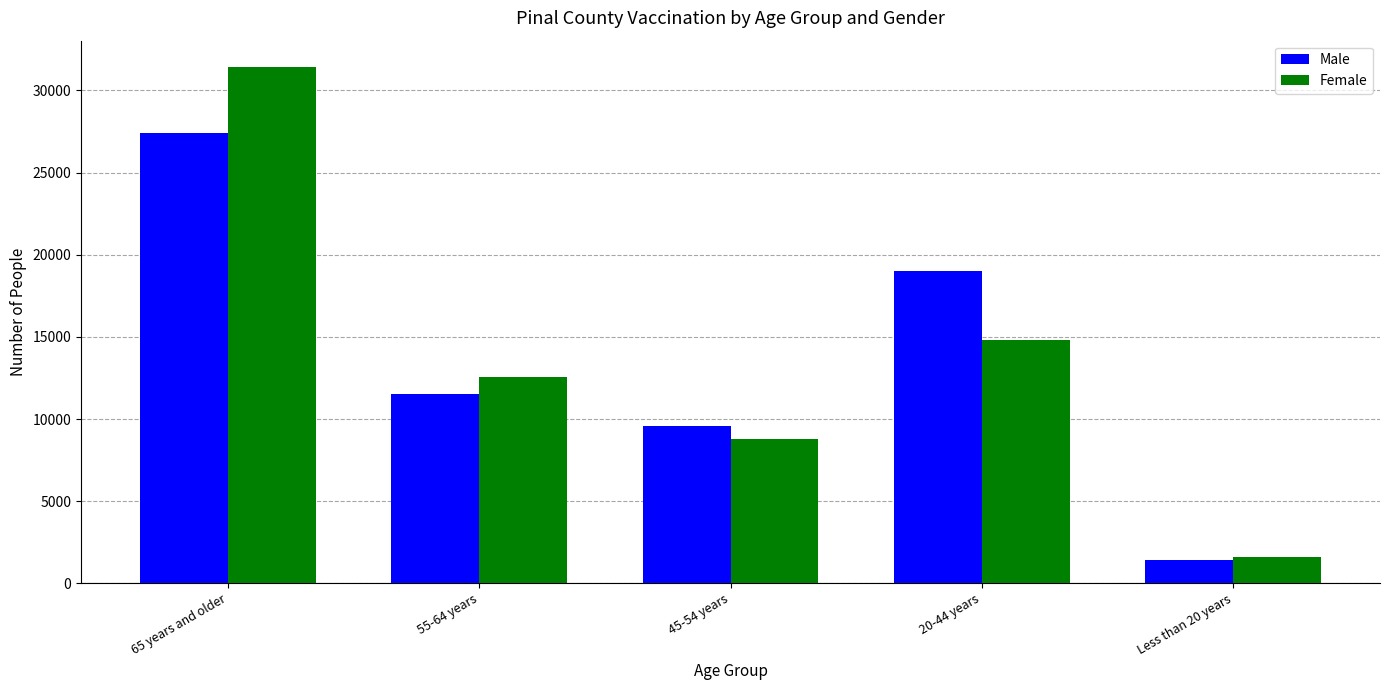

The Male series shows 9598 at 45-54 years. True or false?

True